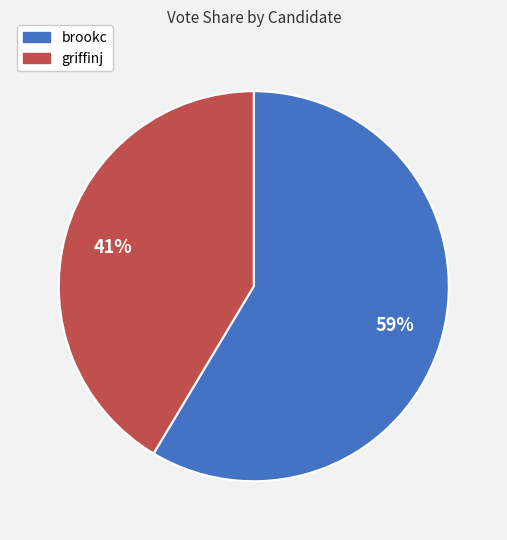

Which has a higher value, brookc or griffinj?

brookc